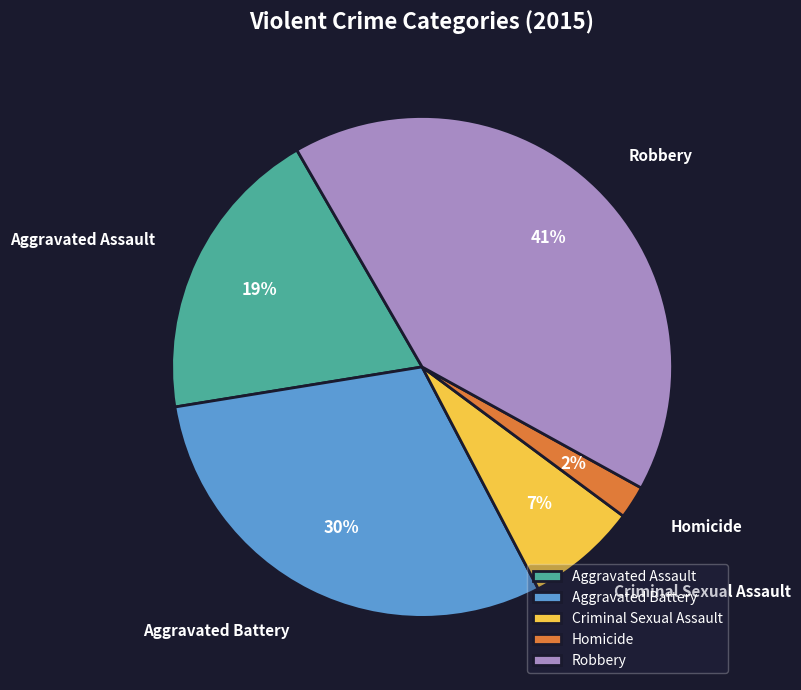

How many segments does this pie chart have?

5